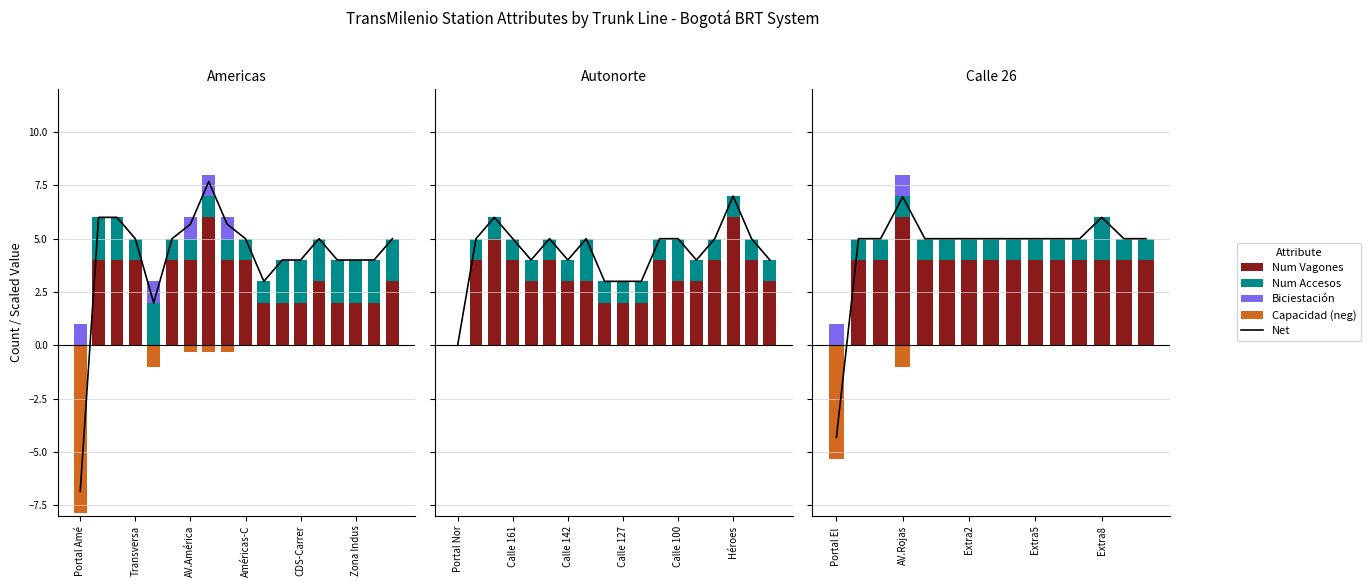

Between 9 and 13, which series saw the biggest shift?

Net